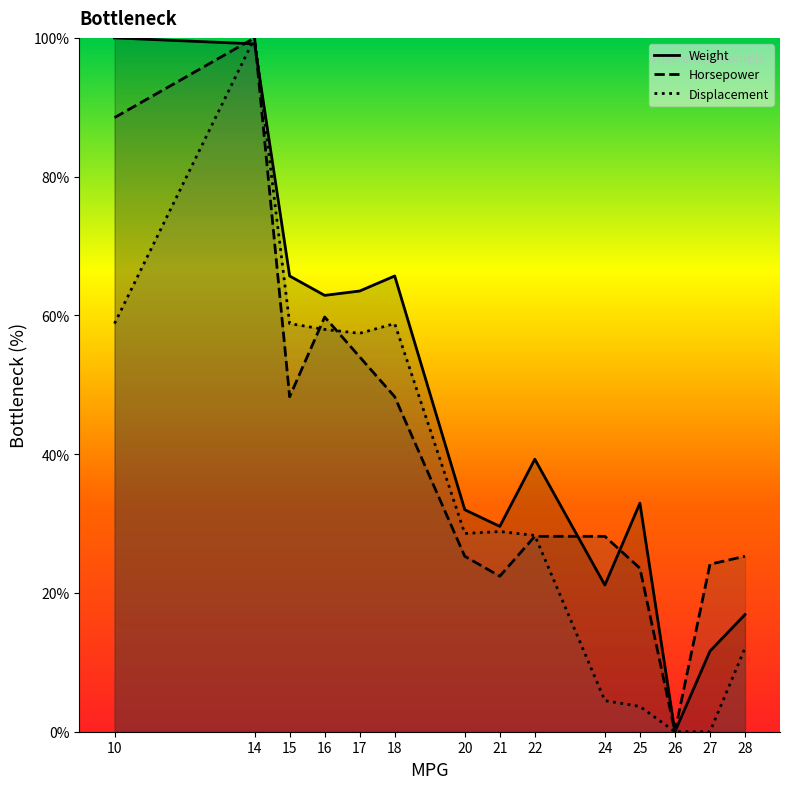

Which series has the largest total across all categories?

Weight